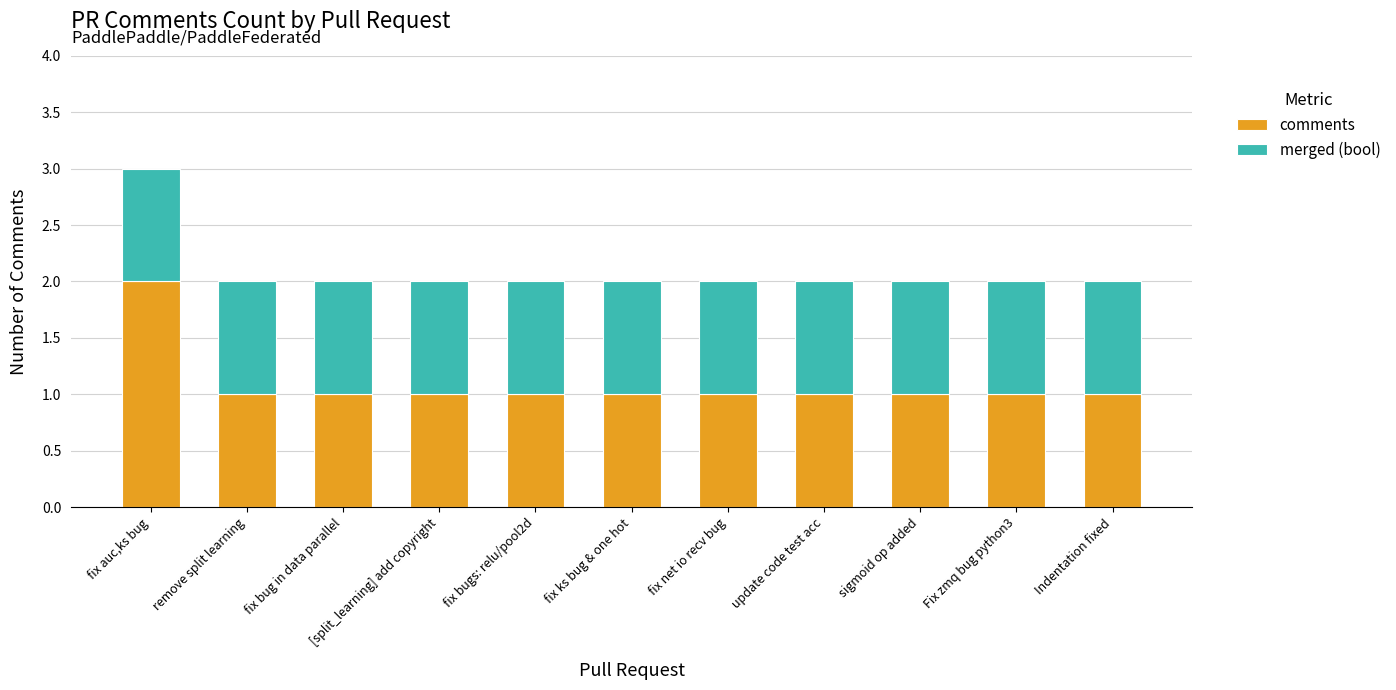

At which category is the sum across all series the highest?

fix auc,ks bug